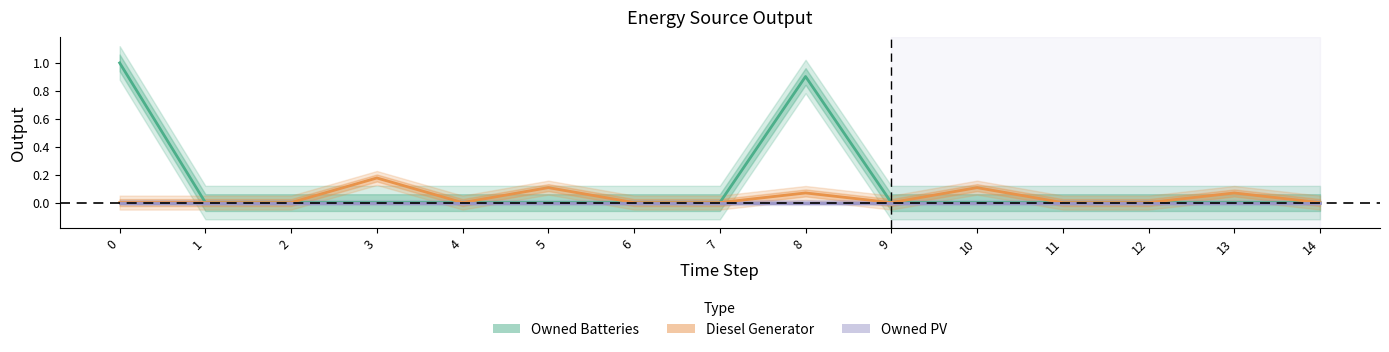

Reading left to right, list all the values displayed in this chart.

Owned Batteries: 1.0	0.0	0.0	0.0	0.0	0.0	0.0	0.0	0.9	0.0	0.0	0.0	0.0	0.0	0.0
Diesel Generator: 0.0	0.0	0.0	0.2	0.0	0.1	0.0	0.0	0.1	0.0	0.1	0.0	0.0	0.1	0.0
Owned PV: 0.0	0.0	0.0	0.0	0.0	0.0	0.0	0.0	0.0	0.0	0.0	0.0	0.0	0.0	0.0